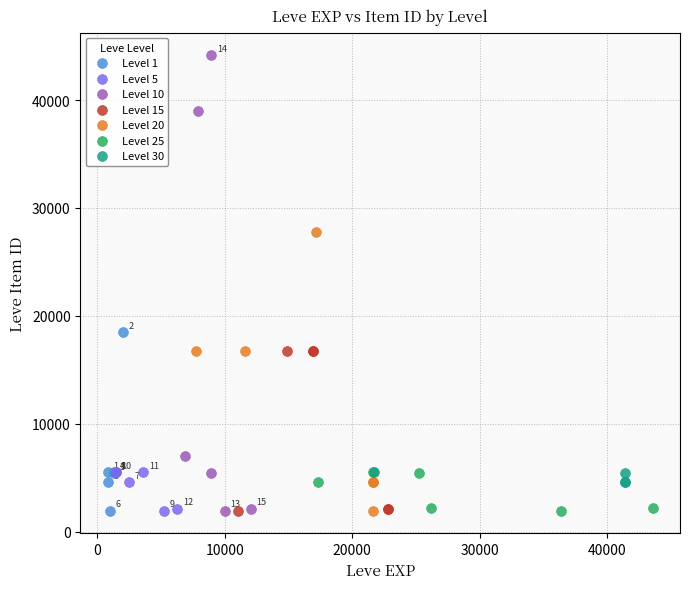

What are all the series names shown in the legend?

Level 1, Level 5, Level 10, Level 15, Level 20, Level 25, Level 30